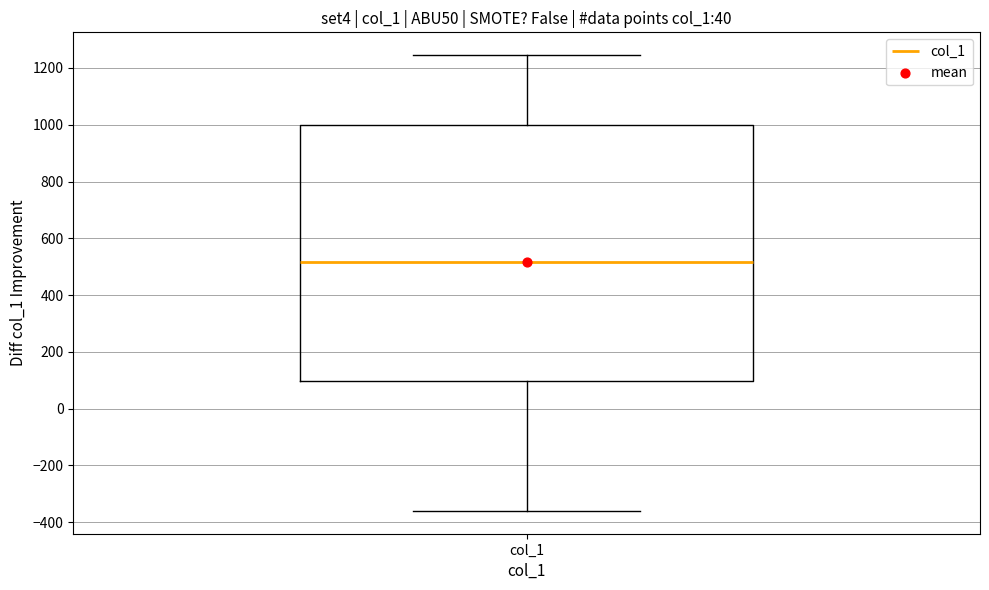

Transcribe this box plot: give where the median line is, the range the box spans, and where the two whiskers end, as read against the y-axis. The values are not printed on the chart, so give them approximately, as read against the axis.

median 520, box 100 to 1000, whiskers -360 to 1240